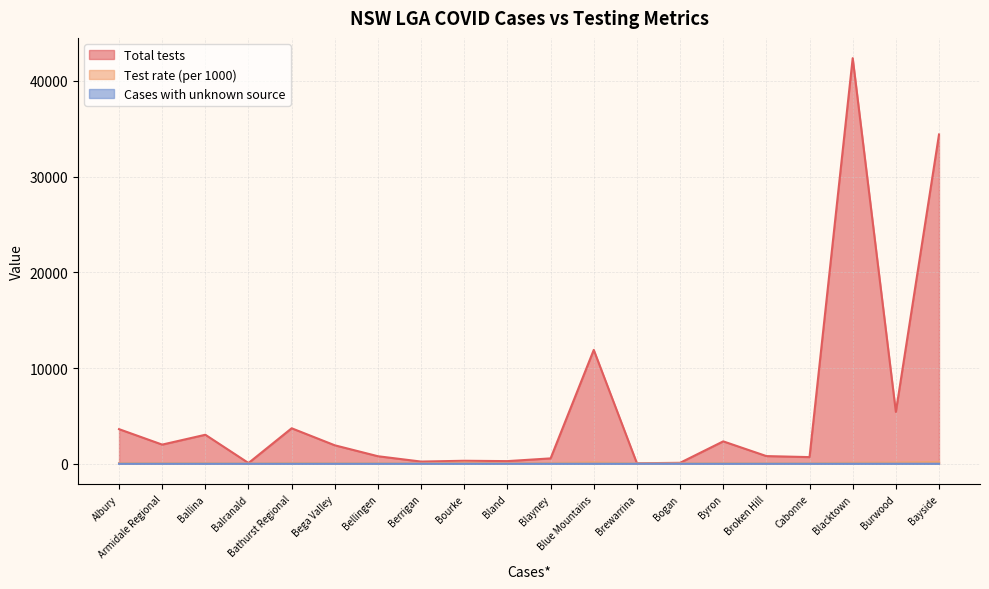

The Cases with unknown source series shows 0 at Bega Valley. True or false?

False